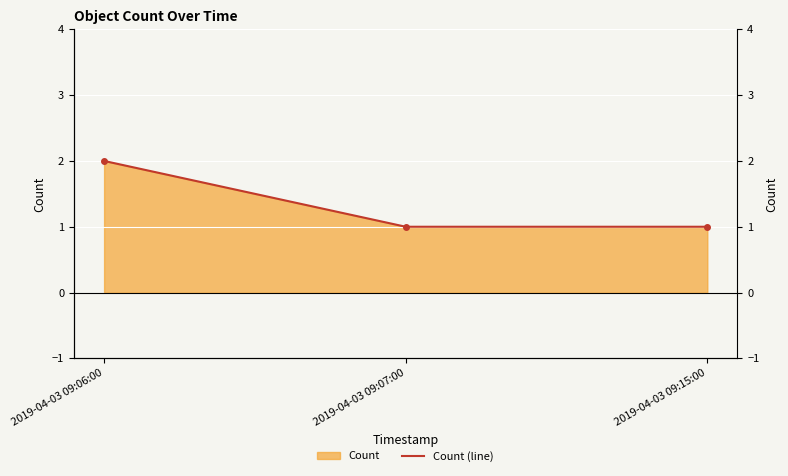

What is the change in value from 2019-04-03 09:06:00 to 2019-04-03 09:07:00?

-1